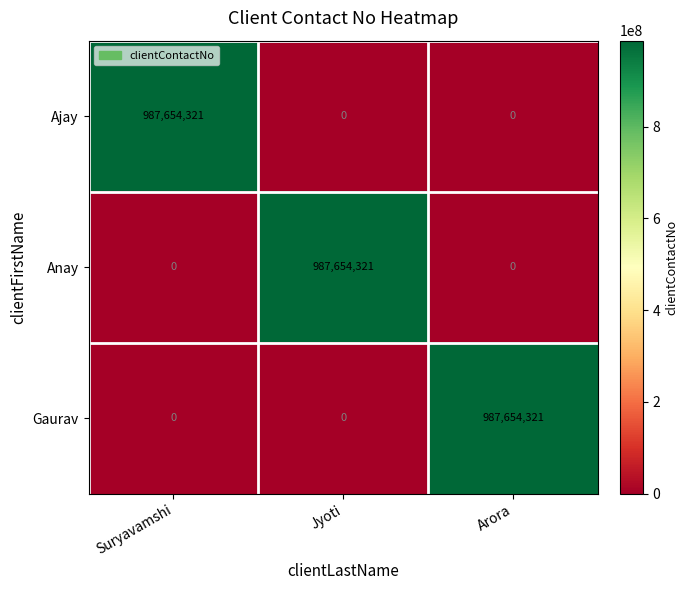

What is the spread (max minus min) of values at Arora?

987654321